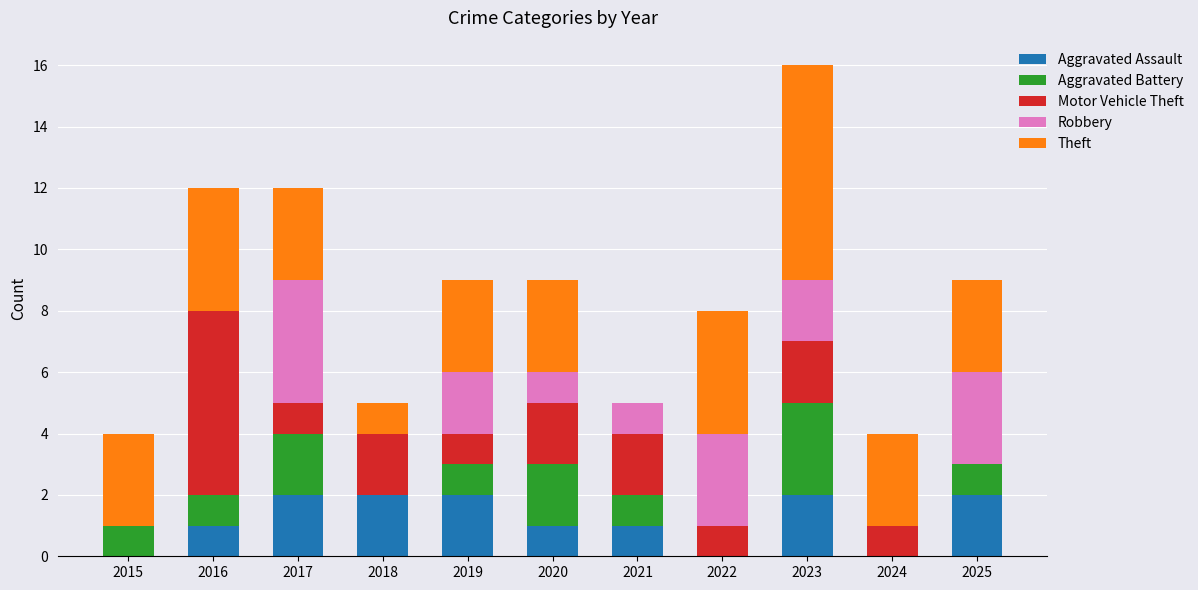

What is the sum of all Aggravated Assault values?

13